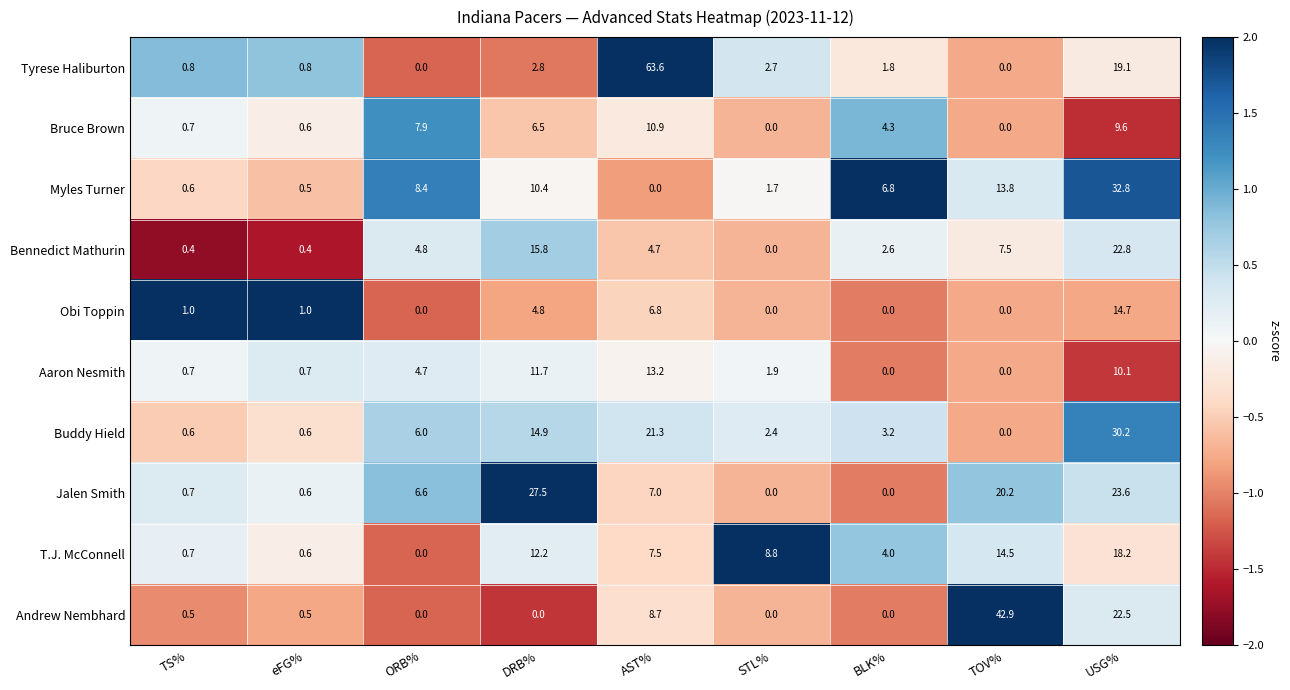

What is the spread (max minus min) of values at eFG%?

0.6